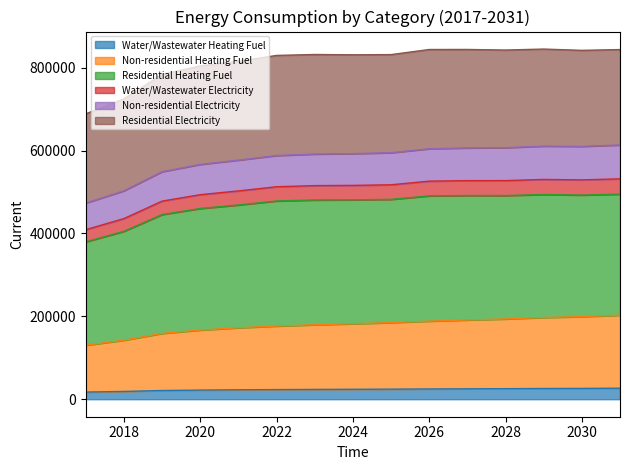

How many lines are shown in the chart?

6